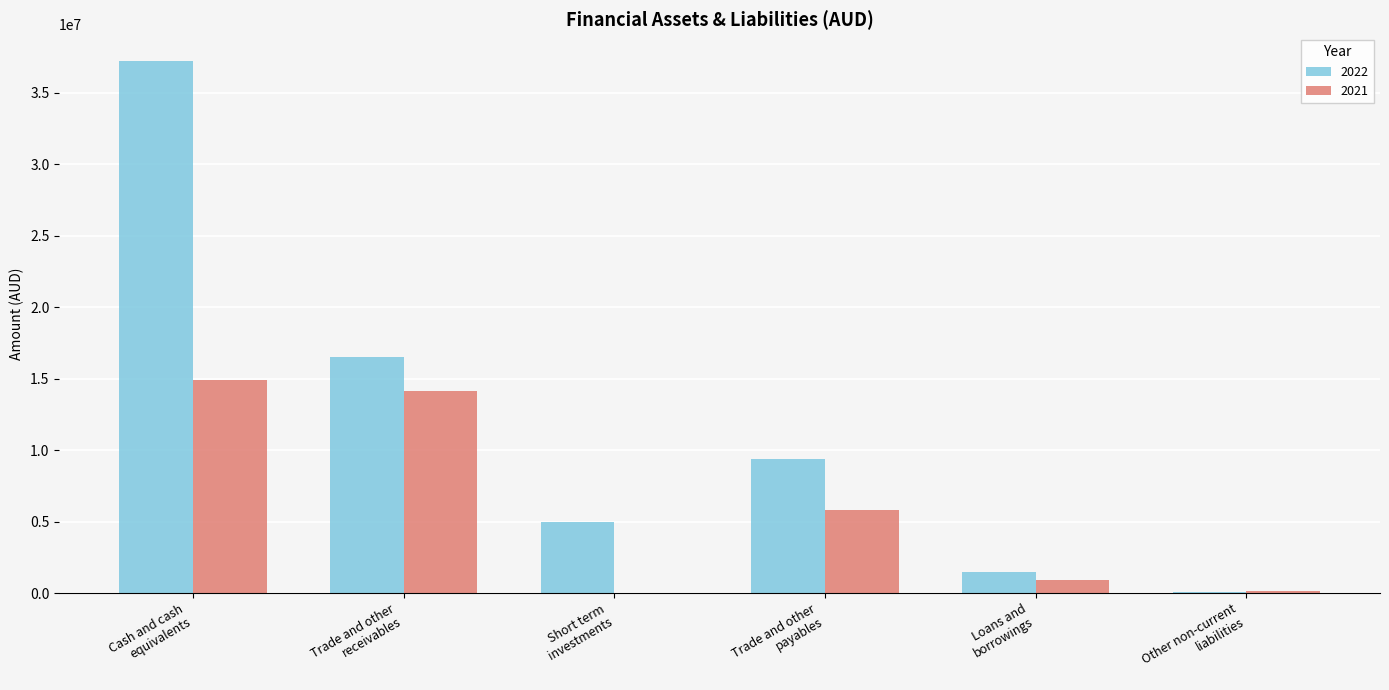

What is the greatest value displayed?

37251270